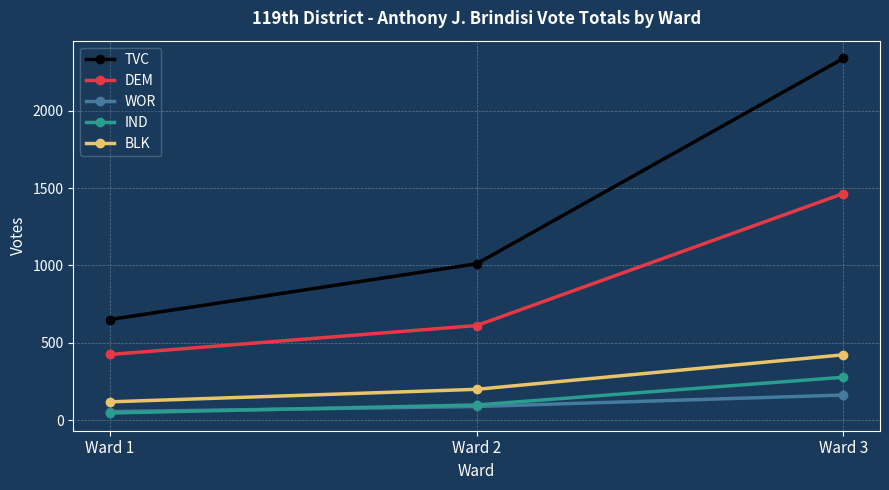

Reading left to right, transcribe all the data shown in this chart.

TVC: Ward 1=651	Ward 2=1011	Ward 3=2338
DEM: Ward 1=425	Ward 2=612	Ward 3=1465
WOR: Ward 1=56	Ward 2=89	Ward 3=163
IND: Ward 1=47	Ward 2=99	Ward 3=278
BLK: Ward 1=119	Ward 2=200	Ward 3=423